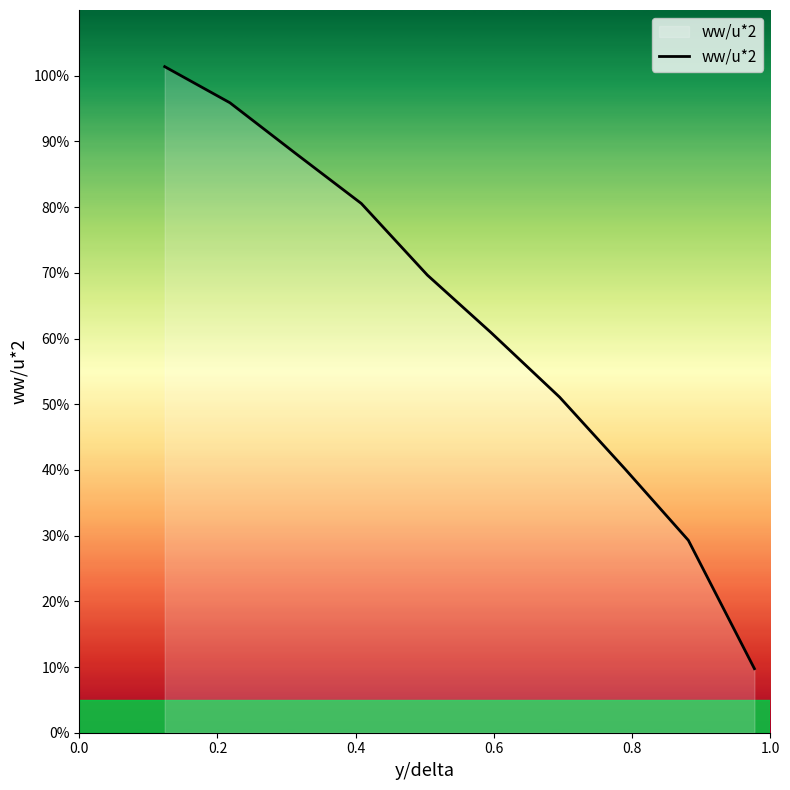

Does the chart have visible grid lines?

No